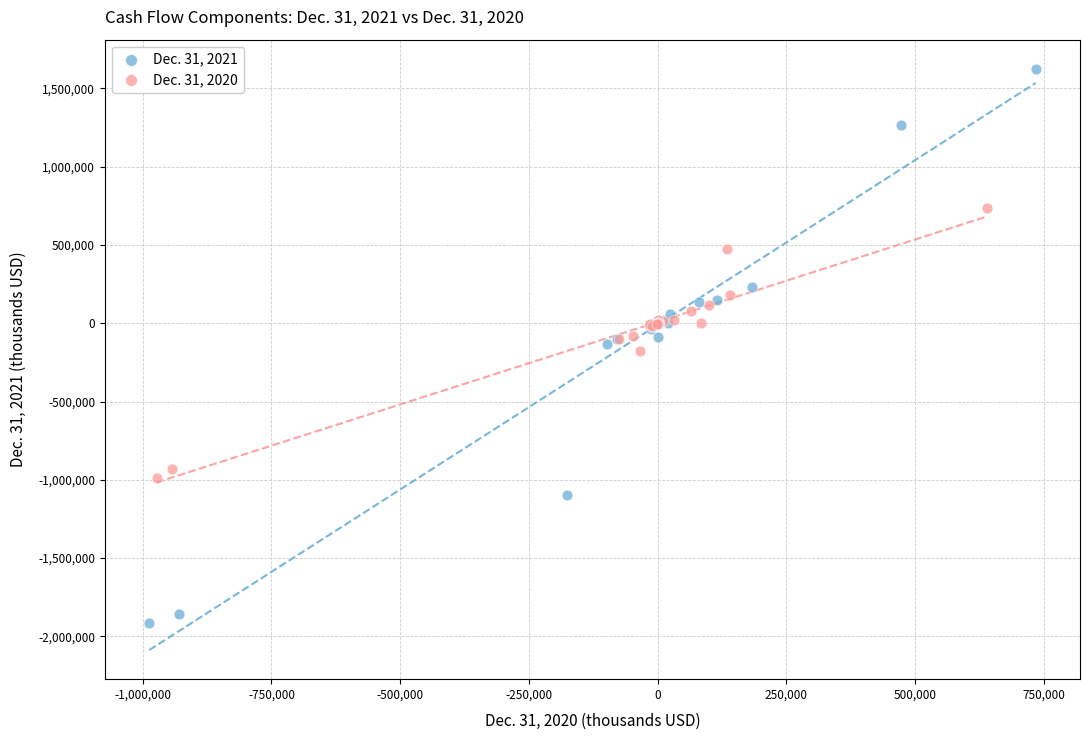

Which series has the largest Y range (max minus min)?

Dec. 31, 2021